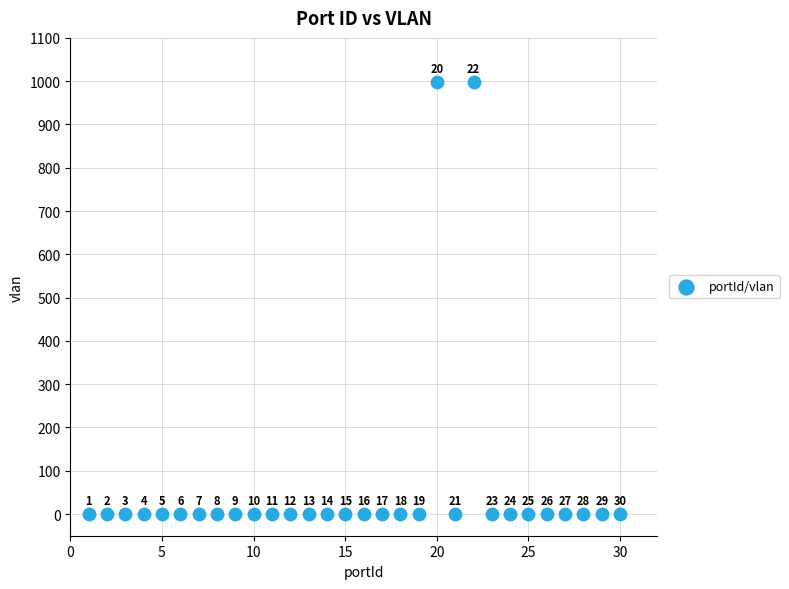

What is the range of X values (max minus min)?

29